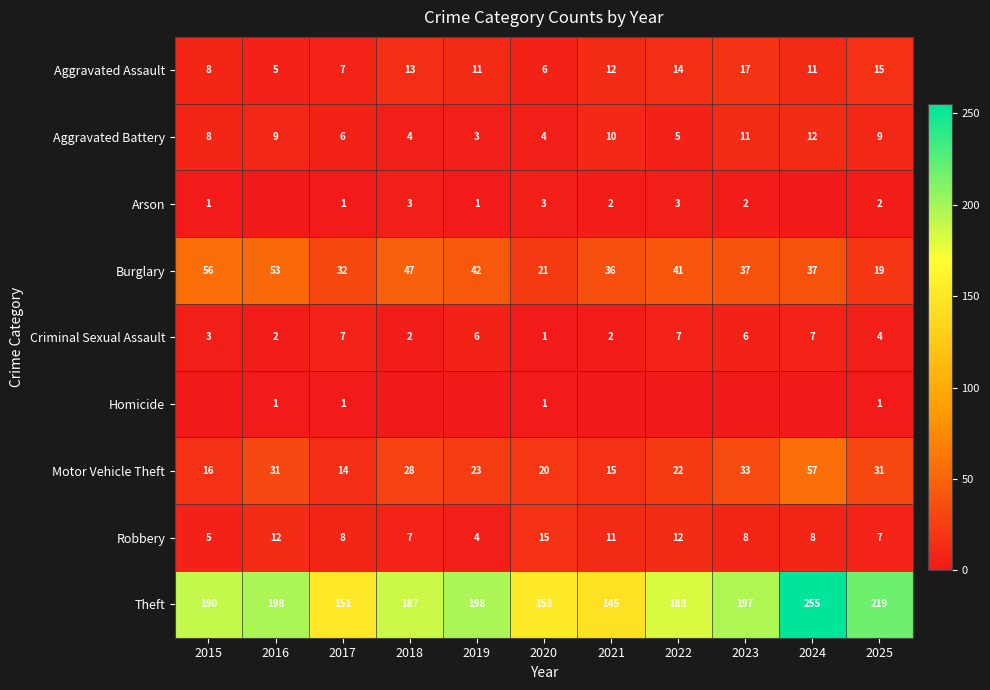

Which category has the highest value in the Motor Vehicle Theft series?

2024